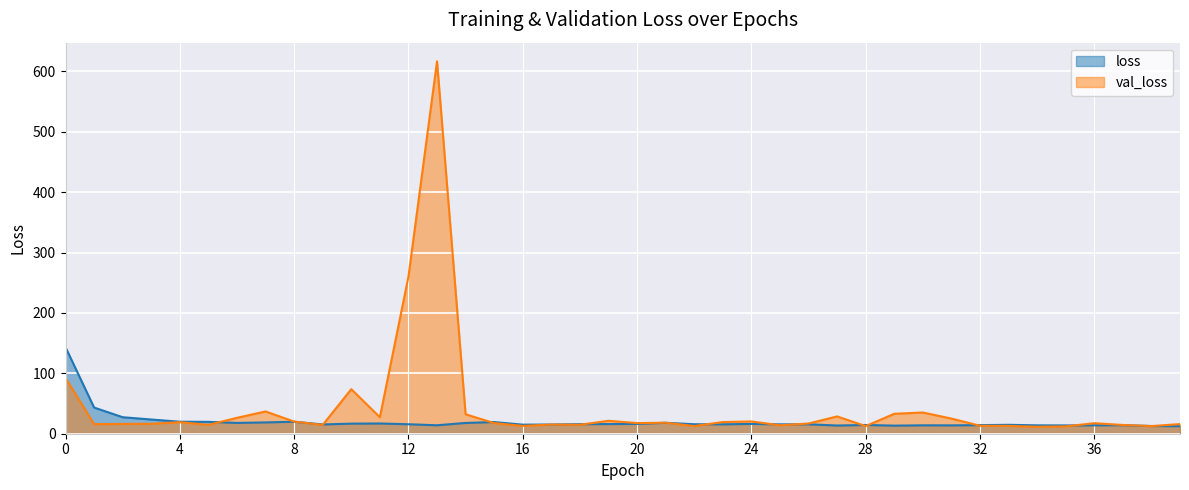

What is the average value of the val_loss series?

43.2